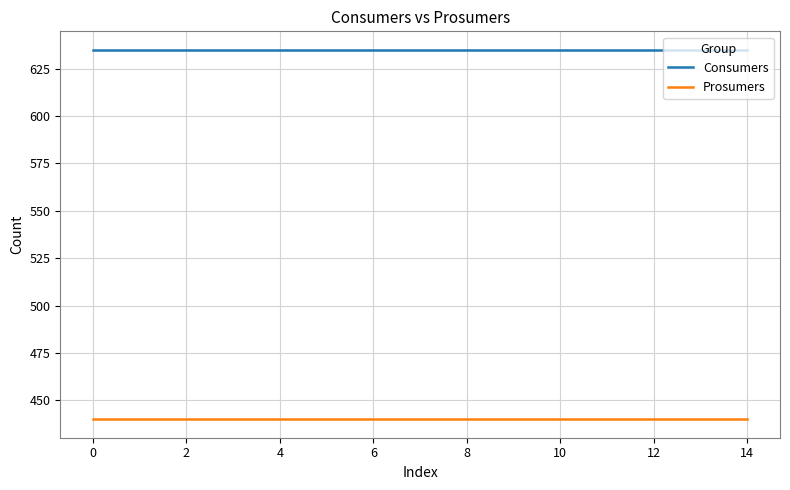

Which series has the largest total across all categories?

Consumers